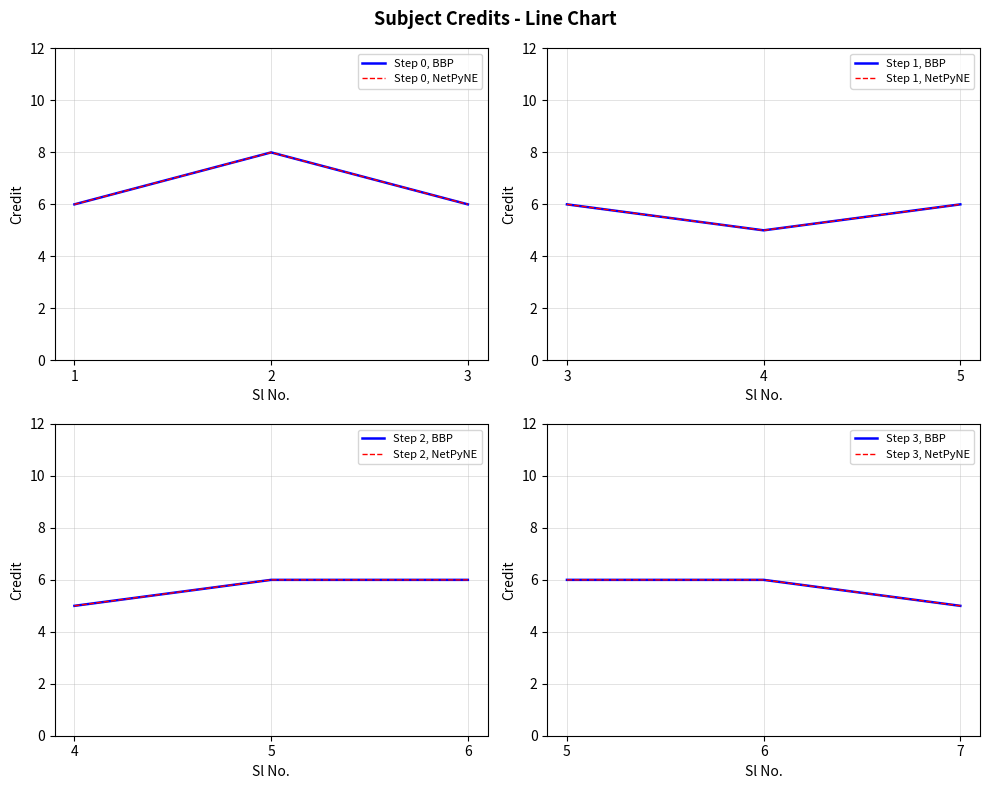

At which category does the data reach its first local peak?

2